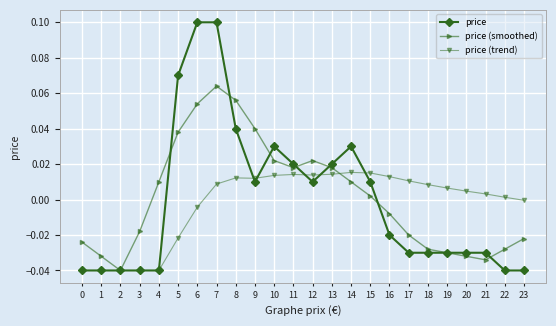

Which category has the highest value in the price (smoothed) series?

7